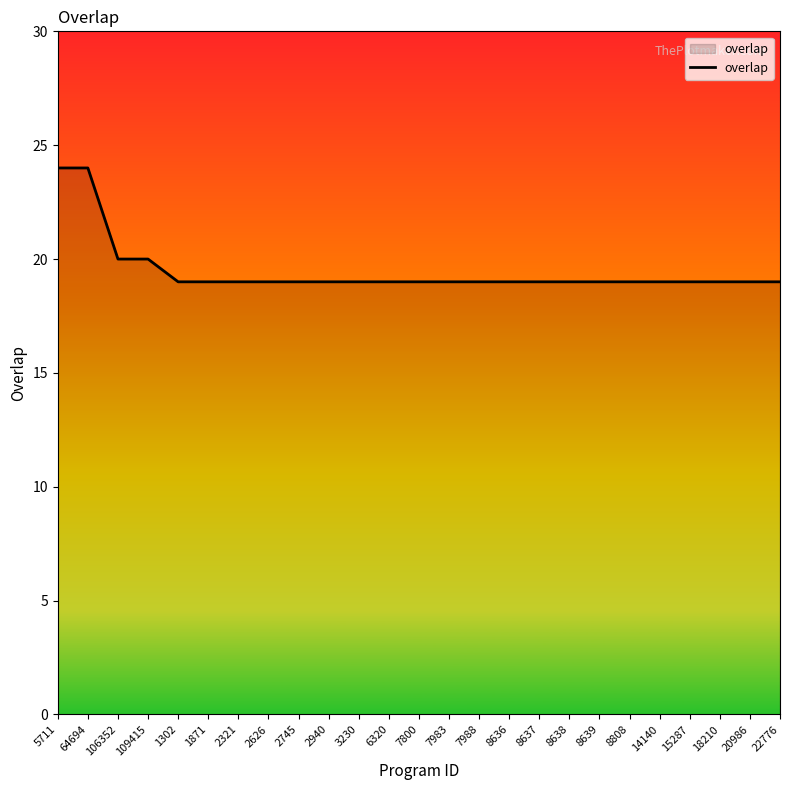

What position from the right is 3230?

15